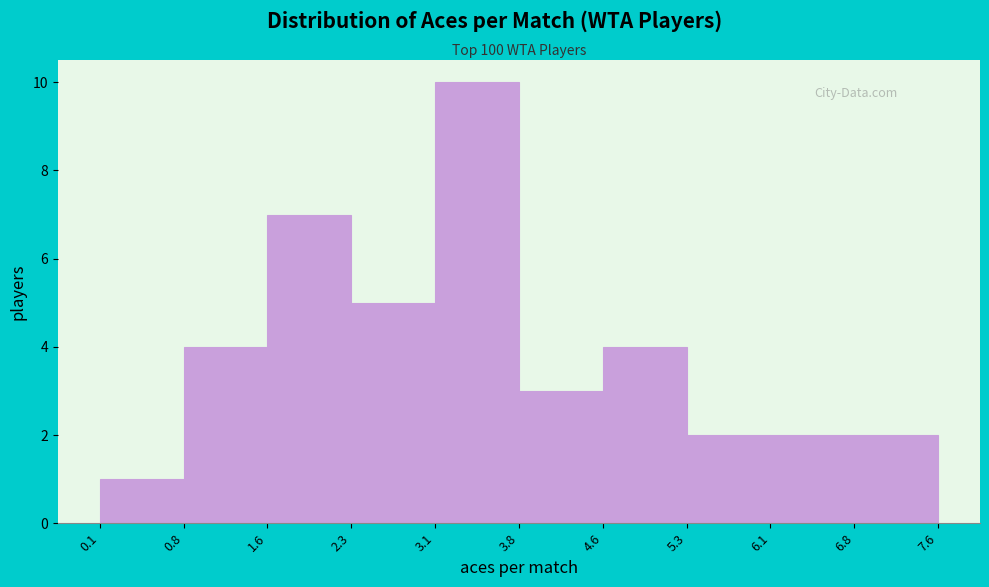

Reading left to right, list every bar in this chart as the range it spans on the x-axis followed by its height. The values are not printed on the chart, so give them approximately, as read against the axis.

0.1 to 0.8: 1
0.8 to 1.6: 4
1.6 to 2.3: 7
2.3 to 3.1: 5
3.1 to 3.8: 10
3.8 to 4.6: 3
4.6 to 5.3: 4
5.3 to 6.1: 2
6.1 to 6.8: 2
6.8 to 7.6: 2